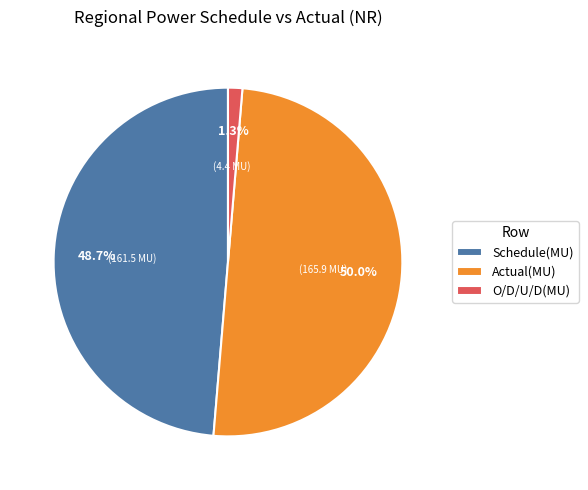

What percentage do Actual(MU) and Schedule(MU) together represent?

98.7%